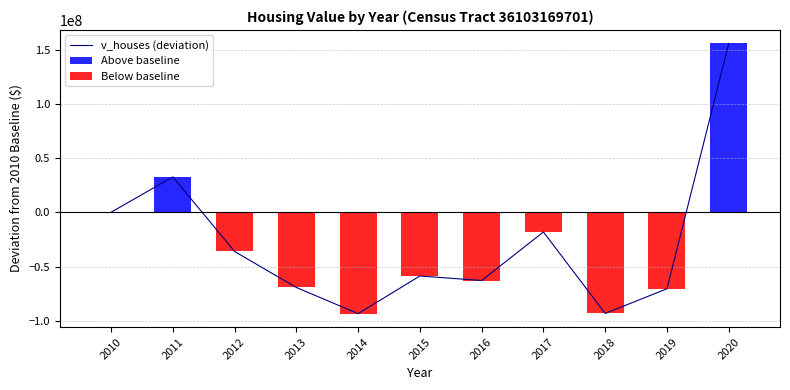

Count the number of values greater than -58718100.

5